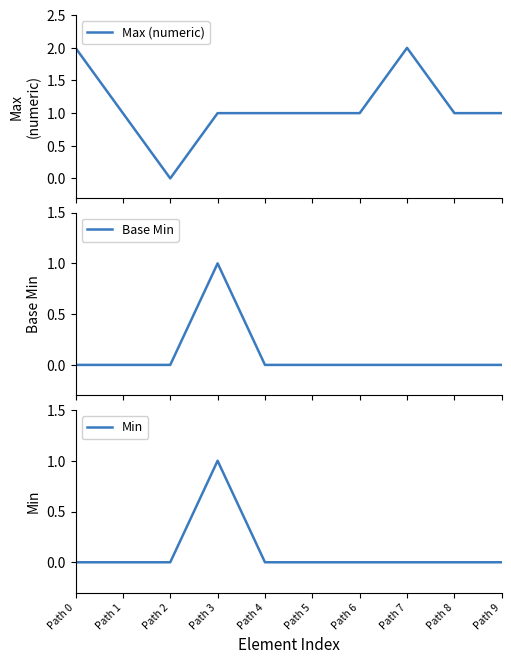

How many positive values does the Base Min series have?

1